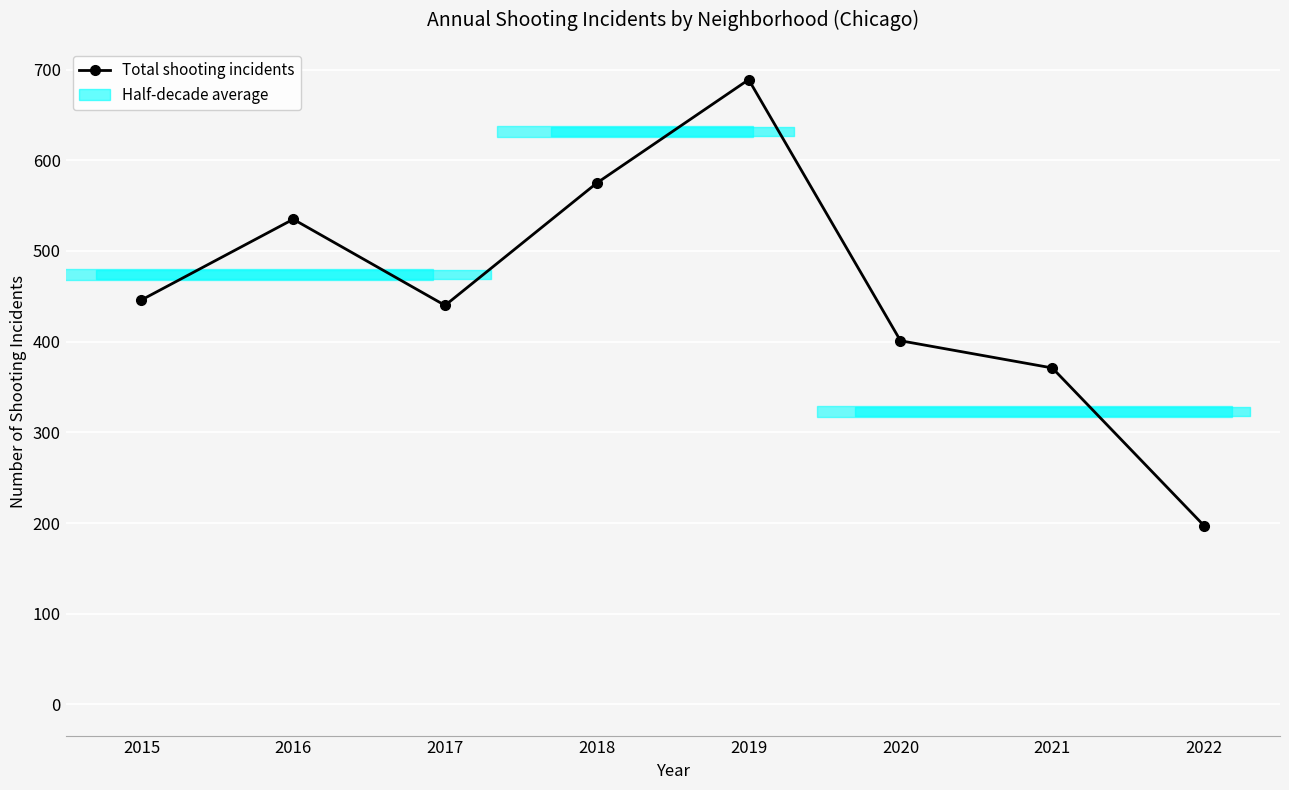

What is the change in value from 2021 to 2022?

-174